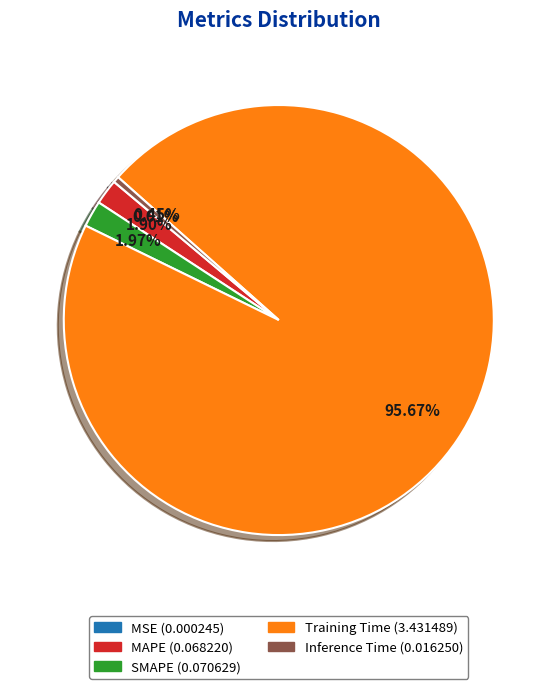

Does Training Time represent more than half of the total?

Yes